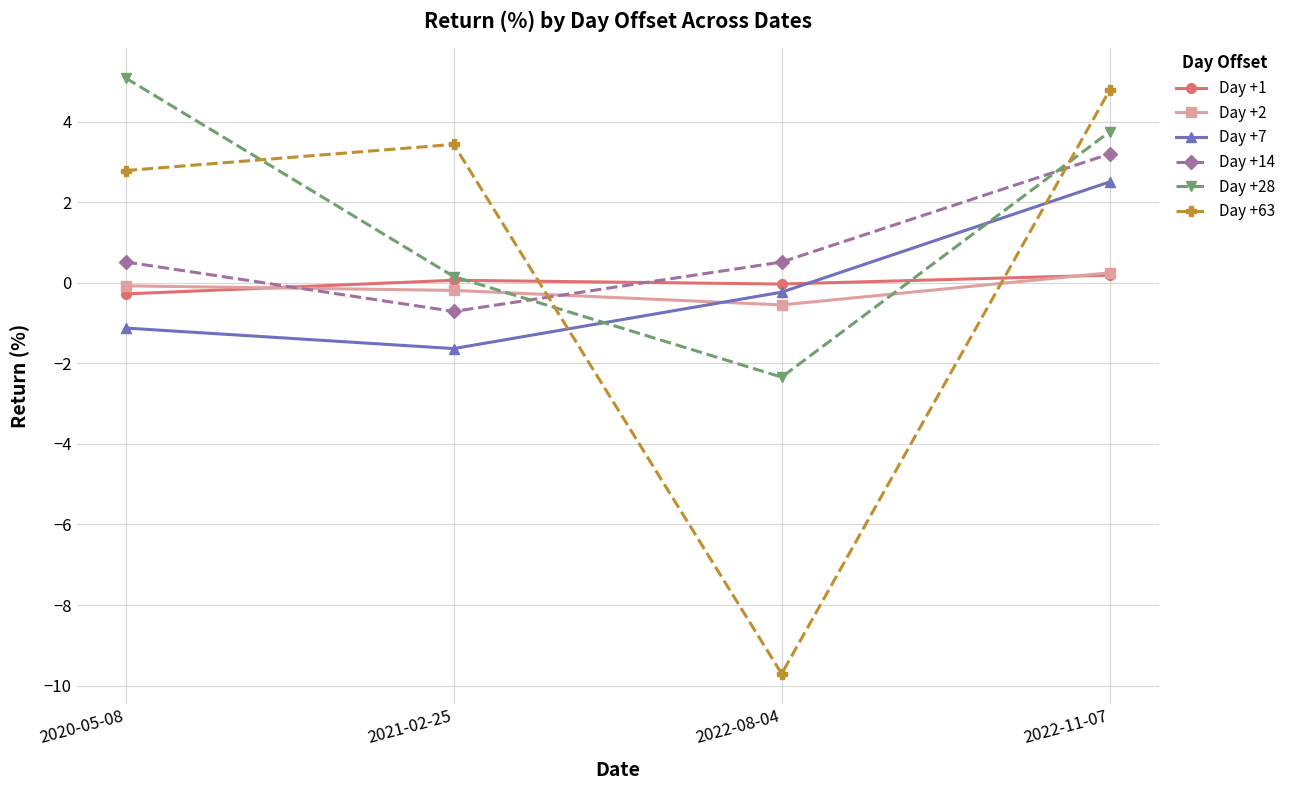

Which category has the highest value in the Day +28 series?

2020-05-08